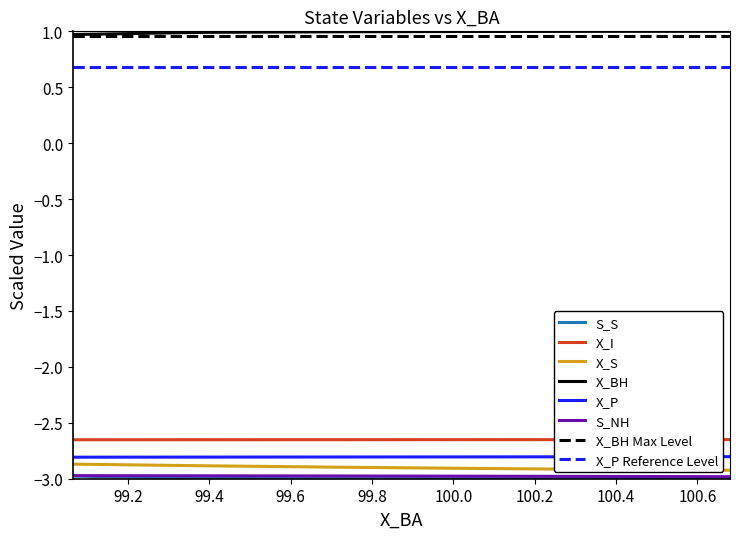

Does the chart have visible grid lines?

No